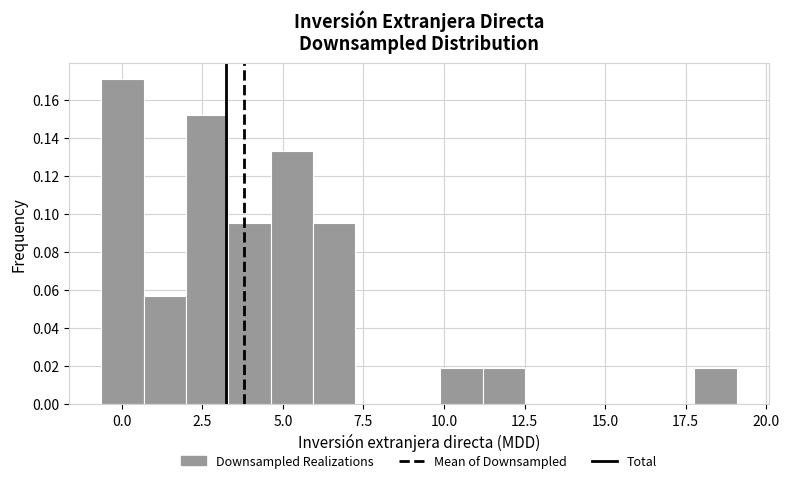

Read against the x-axis, roughly where is the centre of the tallest bar?

0.0